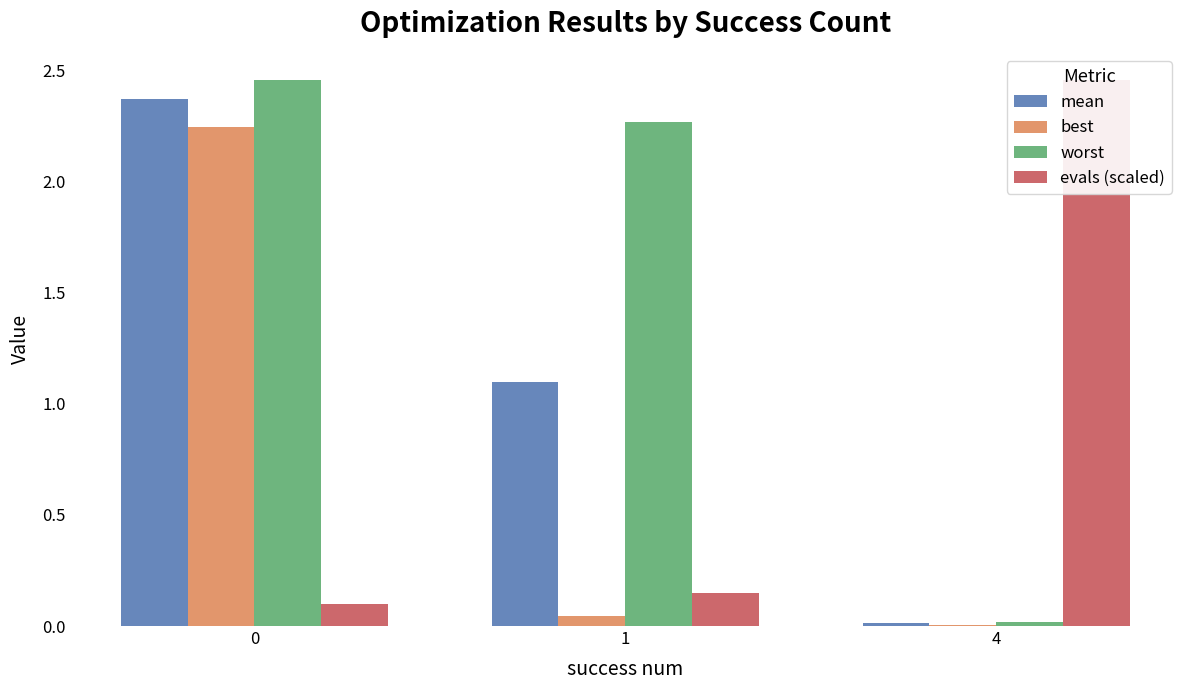

Rank the series by their maximum value, from lowest to highest.

best, mean, worst, evals (scaled)